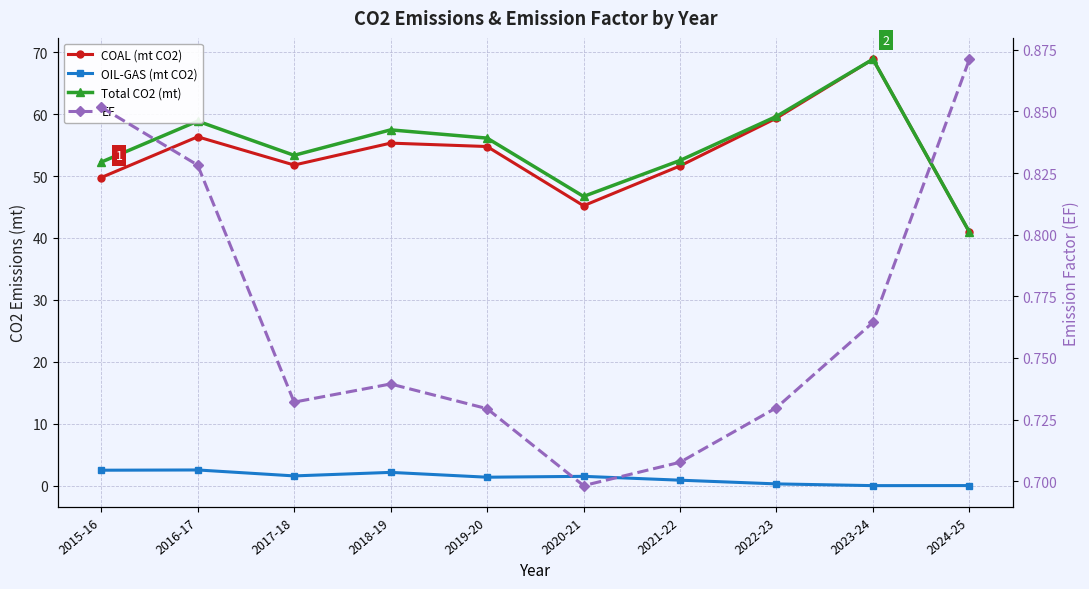

The value of COAL (mt CO2) at 2020-21 is 45.2. True or false?

True